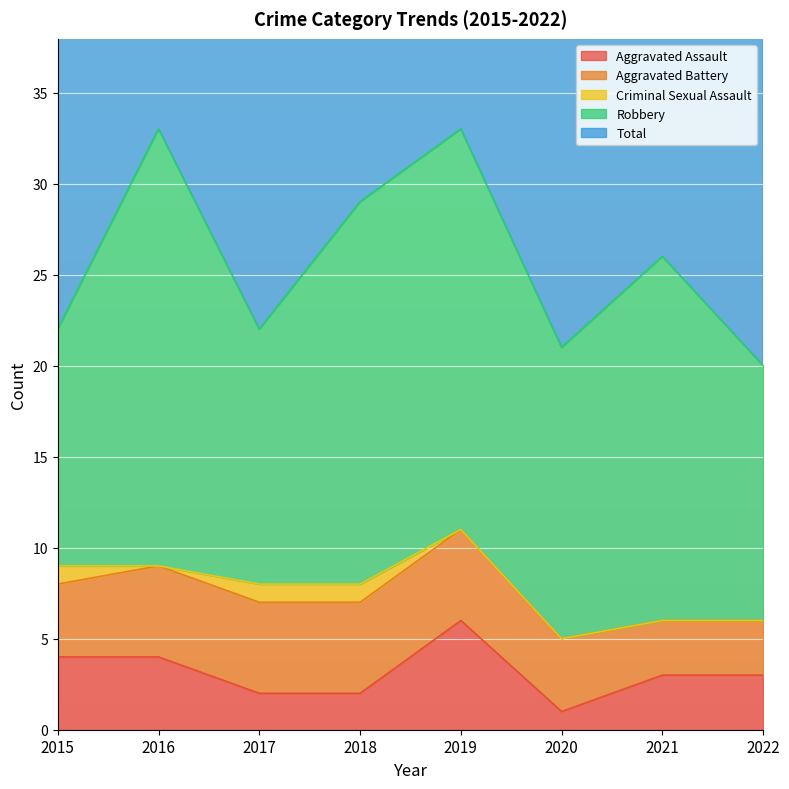

True or false: Total has a value of 26 at 2021.

True